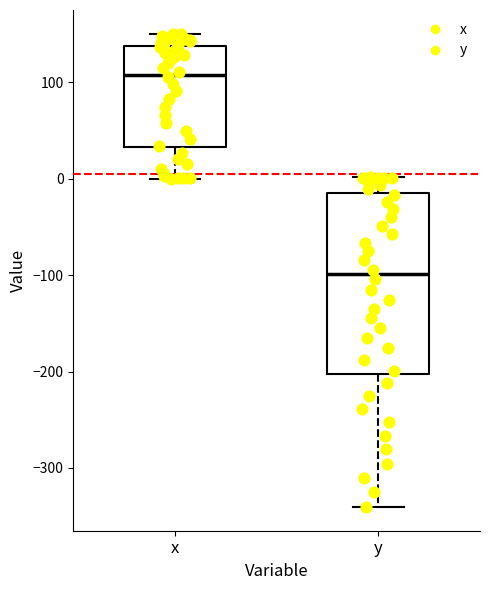

Reading left to right, read every box against the y-axis: the position of its median line, the range the box covers, and the ends of its whiskers. The values are not printed on the chart, so give them approximately, as read against the axis.

x: median 110, box 30 to 140, whiskers 0 to 150
y: median -100, box -200 to -10, whiskers -340 to 0